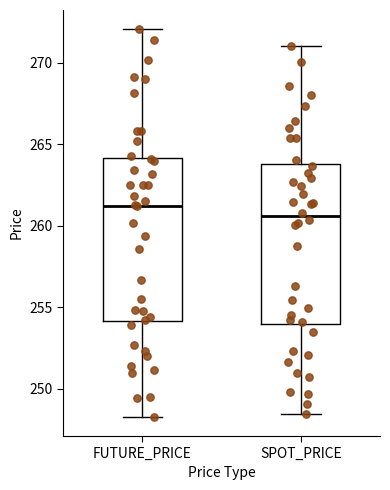

Reading left to right, transcribe this box plot: for each box, give where its median line is, the range the box spans, and where its two whiskers end, as read against the y-axis. The values are not printed on the chart, so give them approximately, as read against the axis.

FUTURE_PRICE: median 261.0, box 254.0 to 264.0, whiskers 248.5 to 272.0
SPOT_PRICE: median 260.5, box 254.0 to 264.0, whiskers 248.5 to 271.0